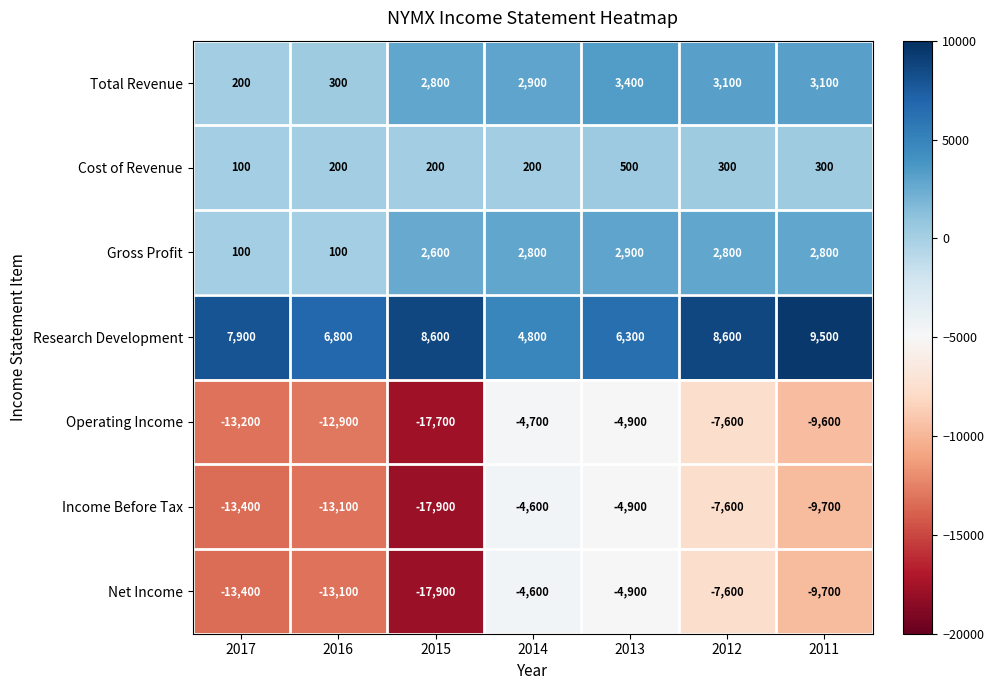

At which category is the sum across all series the highest?

2013